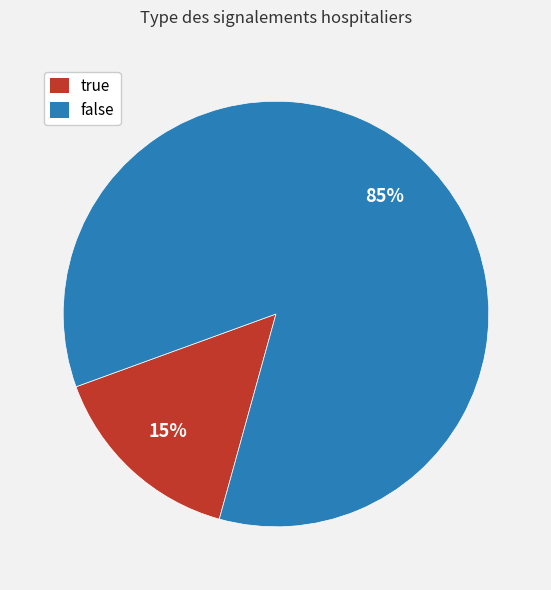

Is true the majority of the pie?

No